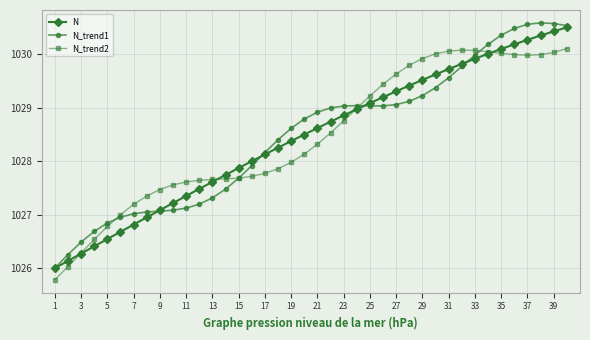

Does the chart have visible grid lines?

Yes